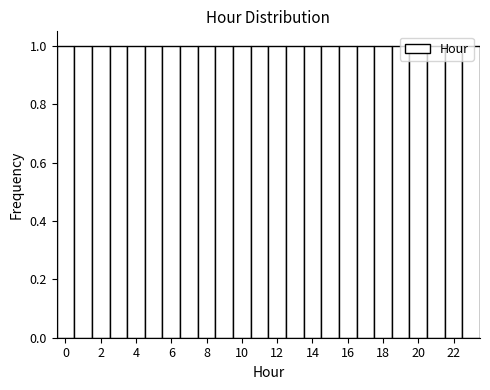

Reading left to right, list every bar in this chart as the range it spans on the x-axis followed by its height. Neither the bar edges nor the heights are printed on the chart, so give them approximately, as read against the axes.

-0.5 to 0.5: 1
0.5 to 1.5: 1
1.5 to 2.5: 1
2.5 to 3.5: 1
3.5 to 4.5: 1
4.5 to 5.5: 1
5.5 to 6.5: 1
6.5 to 7.5: 1
7.5 to 8.5: 1
8.5 to 9.5: 1
9.5 to 10.5: 1
10.5 to 11.5: 1
11.5 to 12.5: 1
12.5 to 13.5: 1
13.5 to 14.5: 1
14.5 to 15.5: 1
15.5 to 16.5: 1
16.5 to 17.5: 1
17.5 to 18.5: 1
18.5 to 19.5: 1
19.5 to 20.5: 1
20.5 to 21.5: 1
21.5 to 22.5: 1
22.5 to 23.5: 1